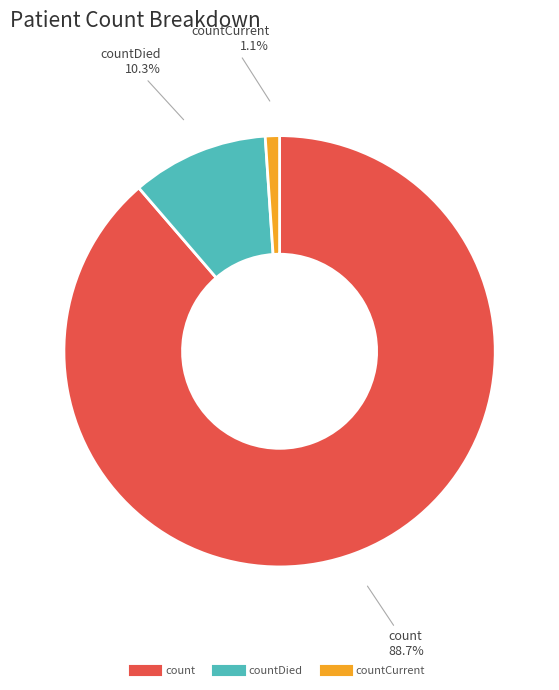

Is there a majority slice in this chart?

Yes